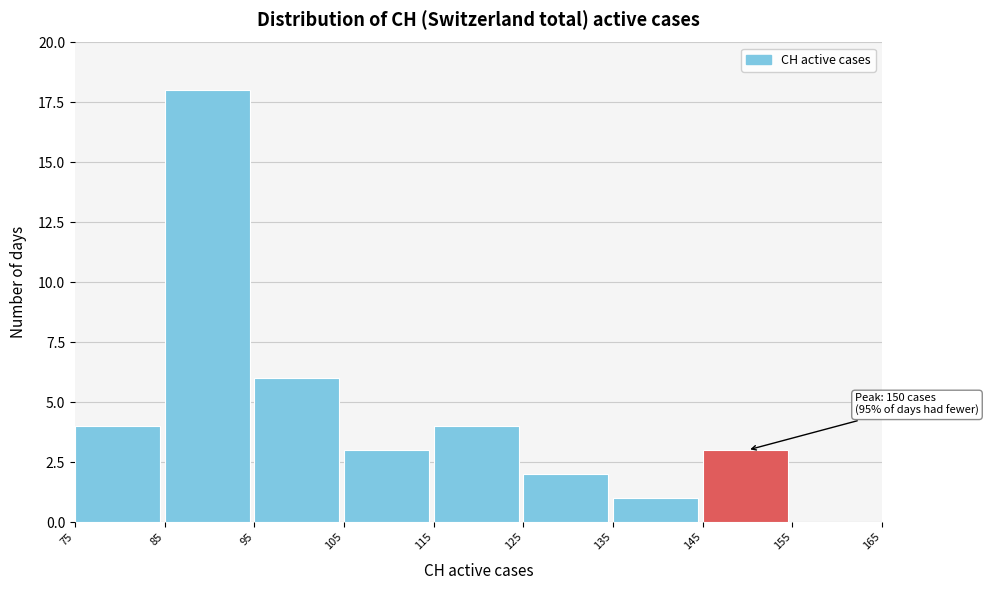

Which range on the x-axis has the tallest bar?

85 to 95